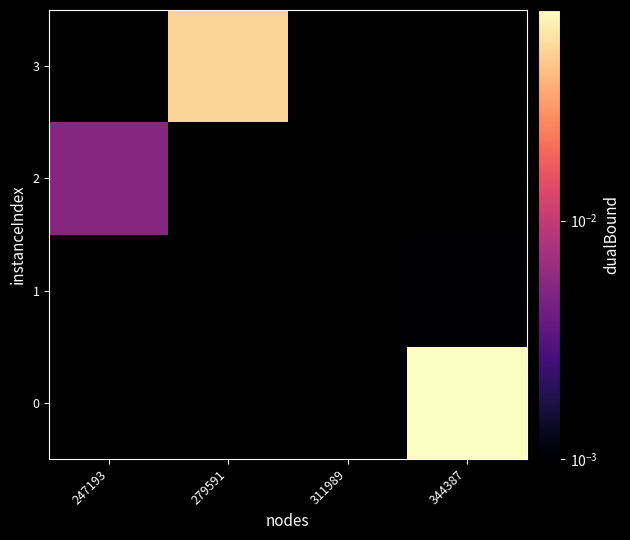

At which label does 3 reach its minimum?

247193